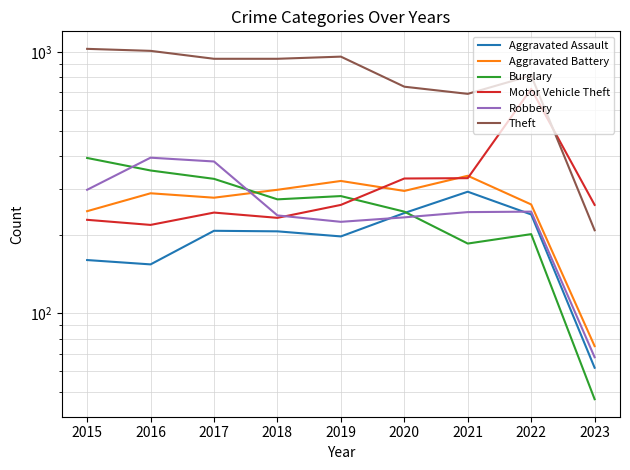

What is the value of the Aggravated Assault point at the 4th from the left?

206